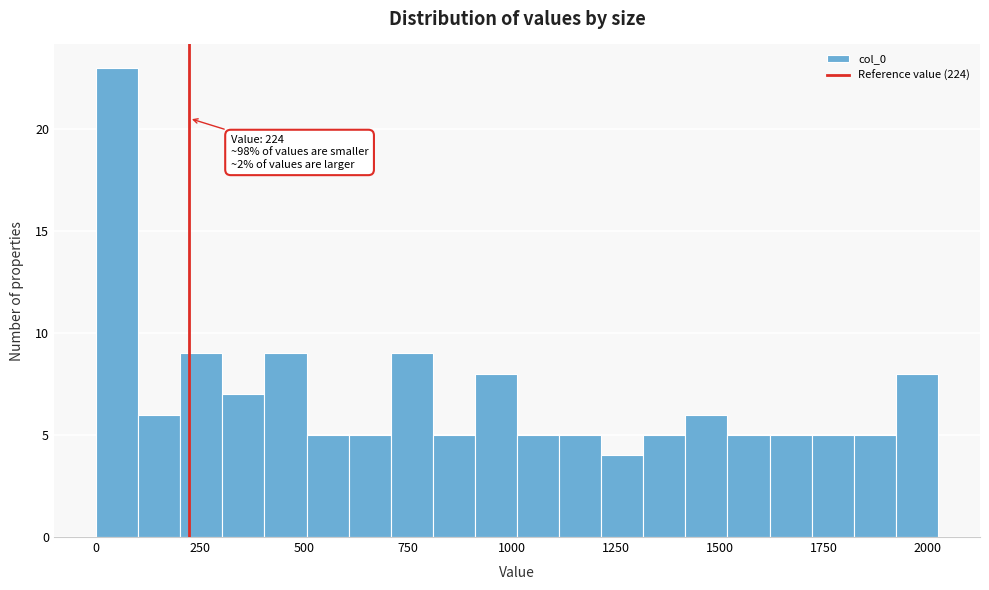

Around what value on the x-axis is the tallest bar? Give the approximate position of its centre, as read against the axis.

50